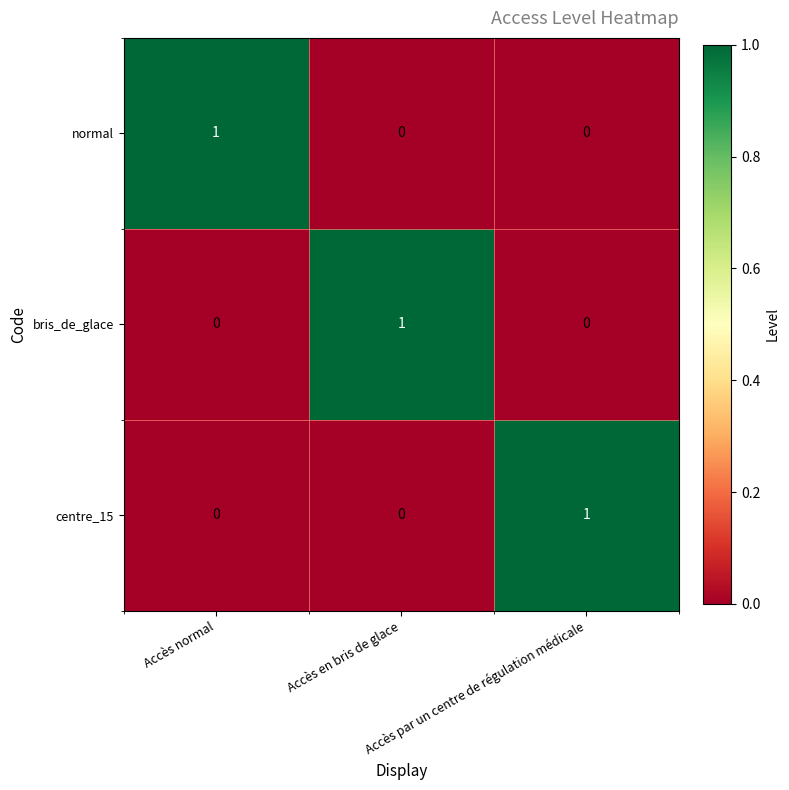

How many positive values does the bris_de_glace series have?

1